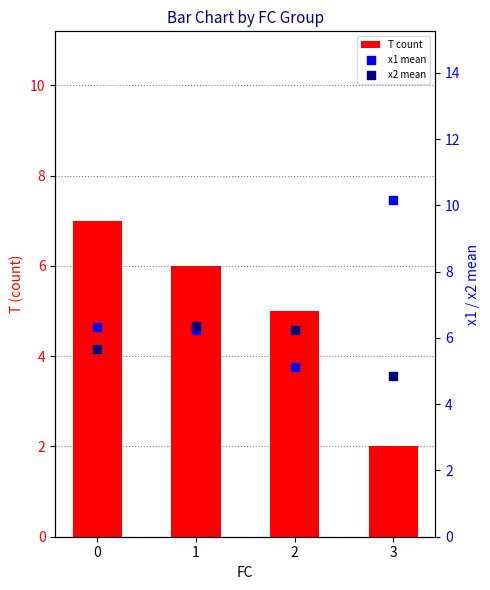

What is the total value across all series at 2?

16.4